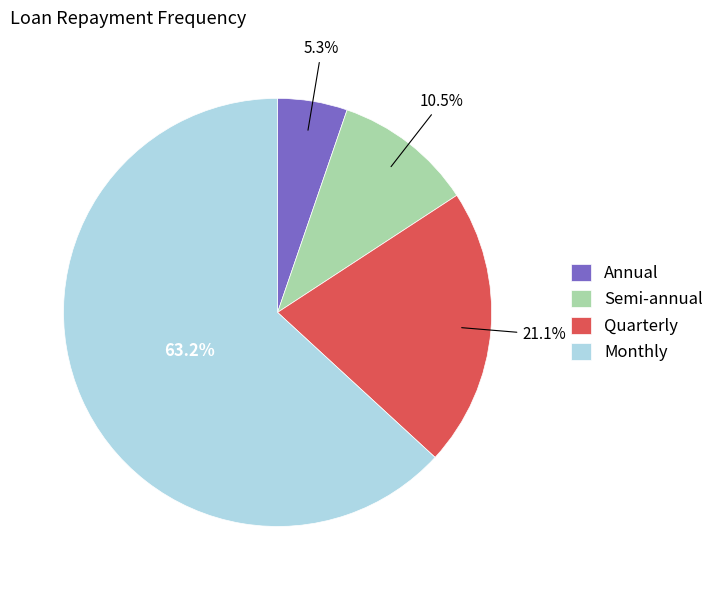

To the nearest percent, what is the difference between the Annual and Semi-annual slice percentages?

5%